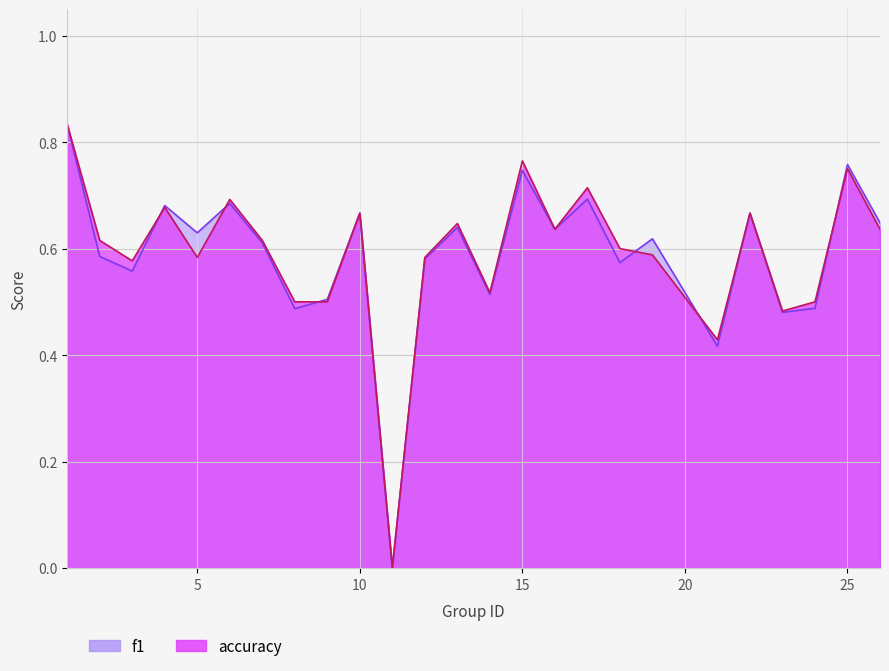

What are all the series names shown in the legend?

f1, accuracy